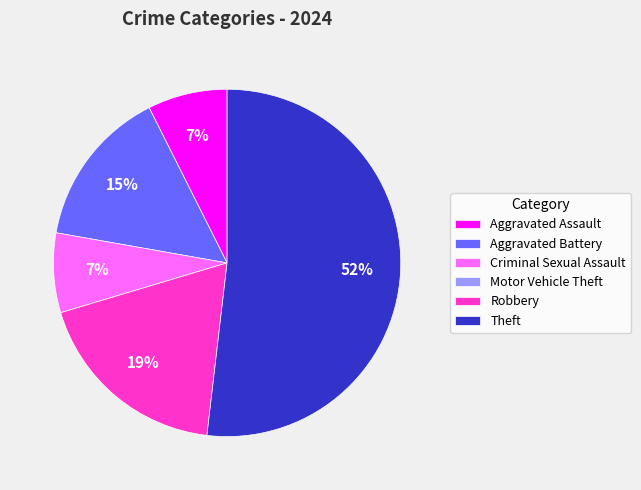

Is the sum of Robbery and Theft greater than half?

Yes